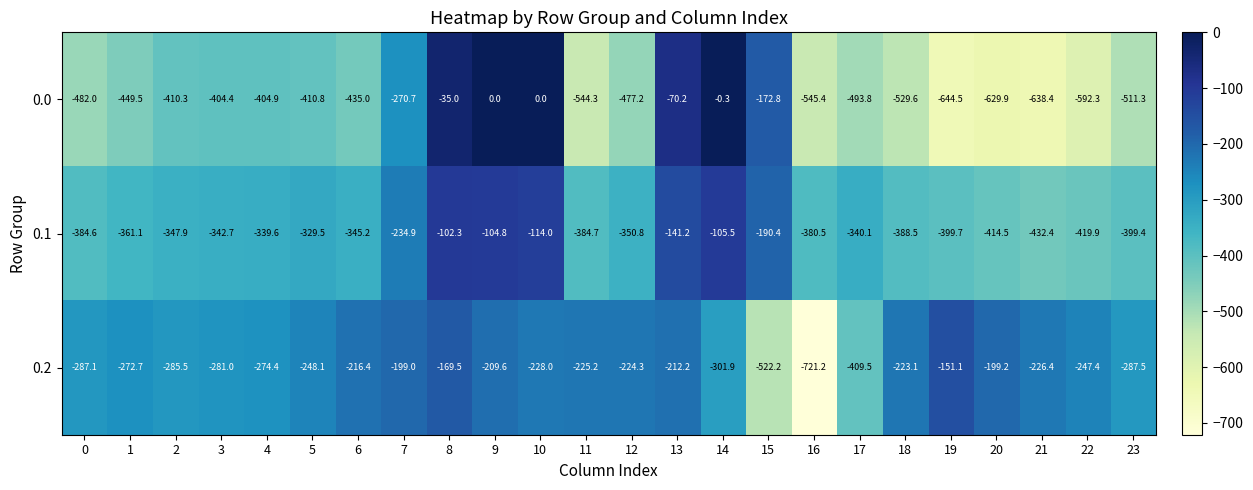

What is the difference between the second highest and minimum values in the 0.1 series?

327.6